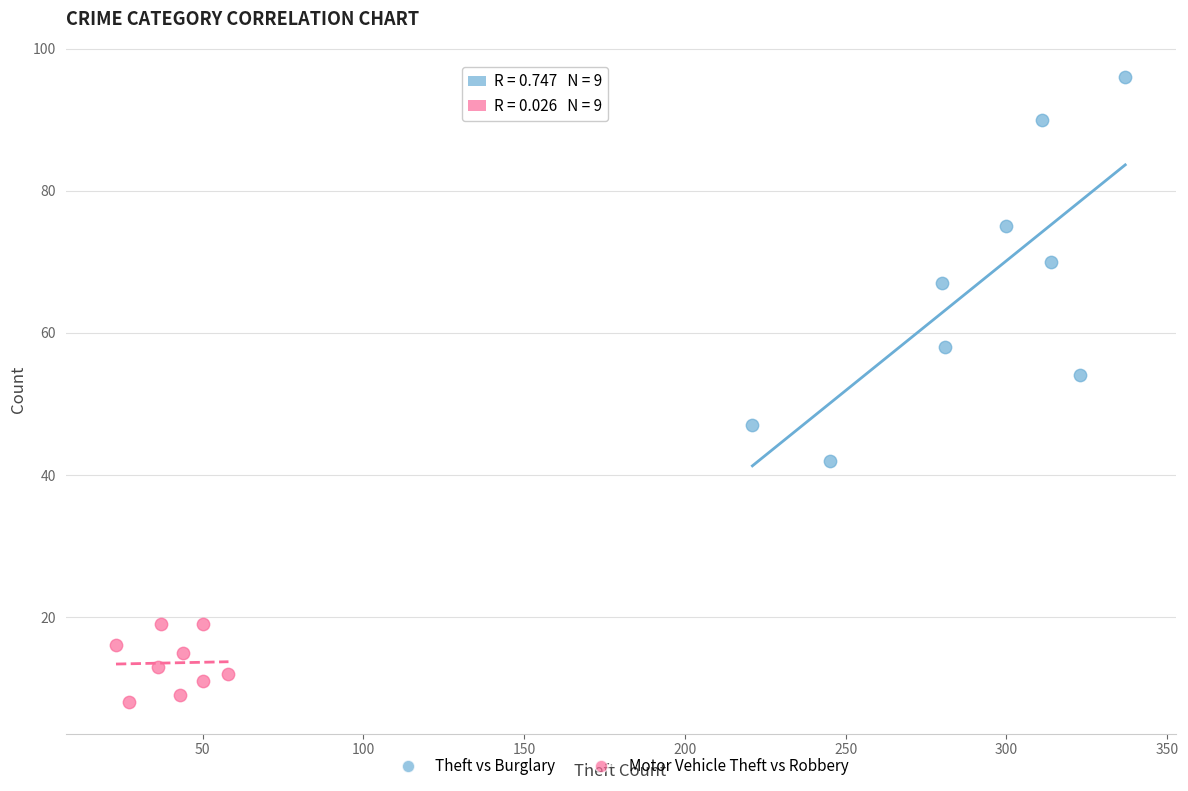

Which series contains the lowest Y value?

Motor Vehicle Theft vs Robbery